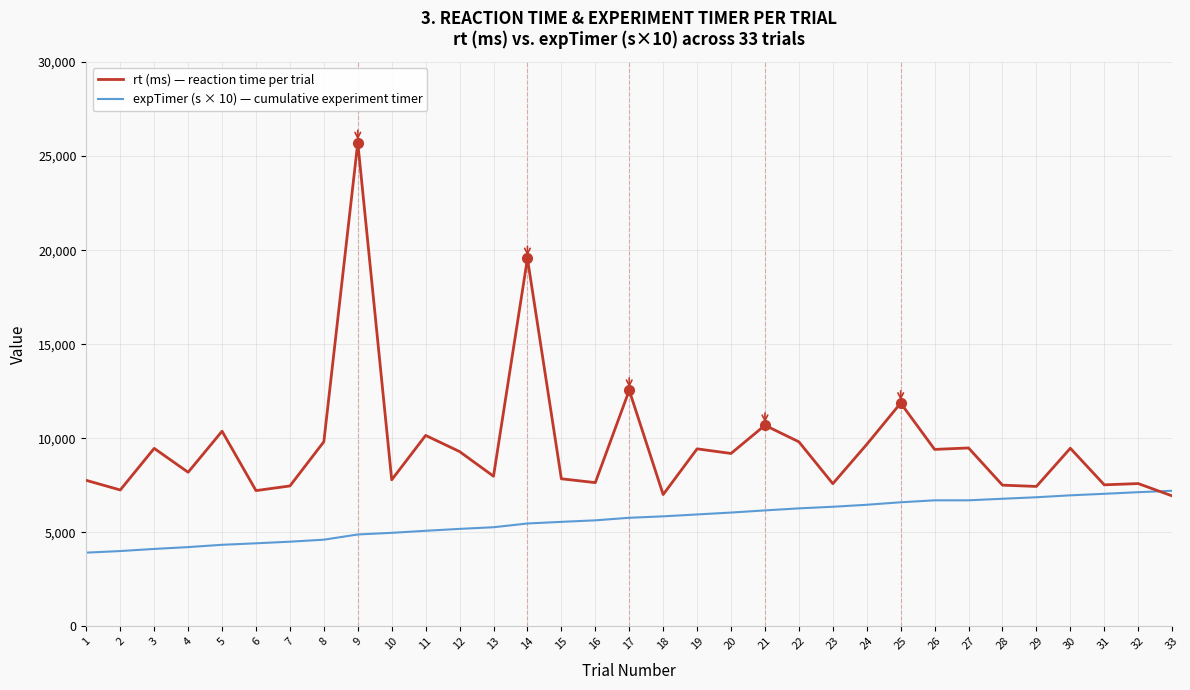

What is the lowest value of the expTimer (s × 10) — cumulative experiment timer series?

3914.4